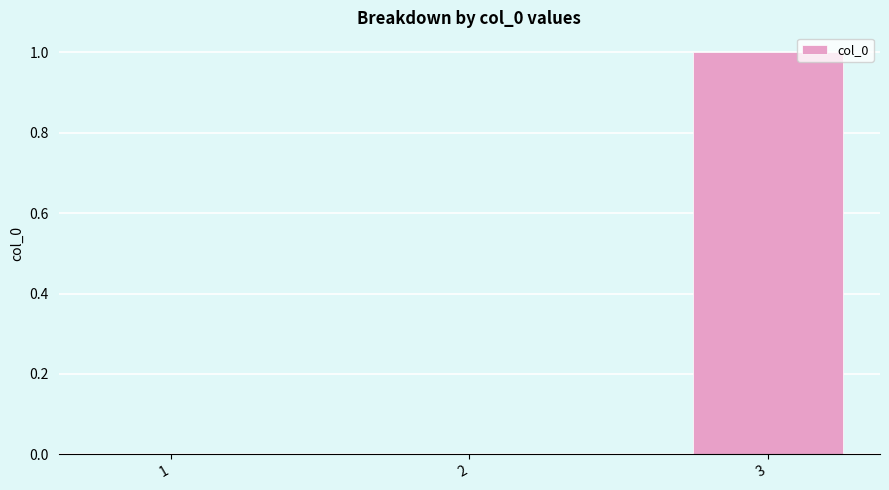

The chart shows a value of 1 at 2. True or false?

False